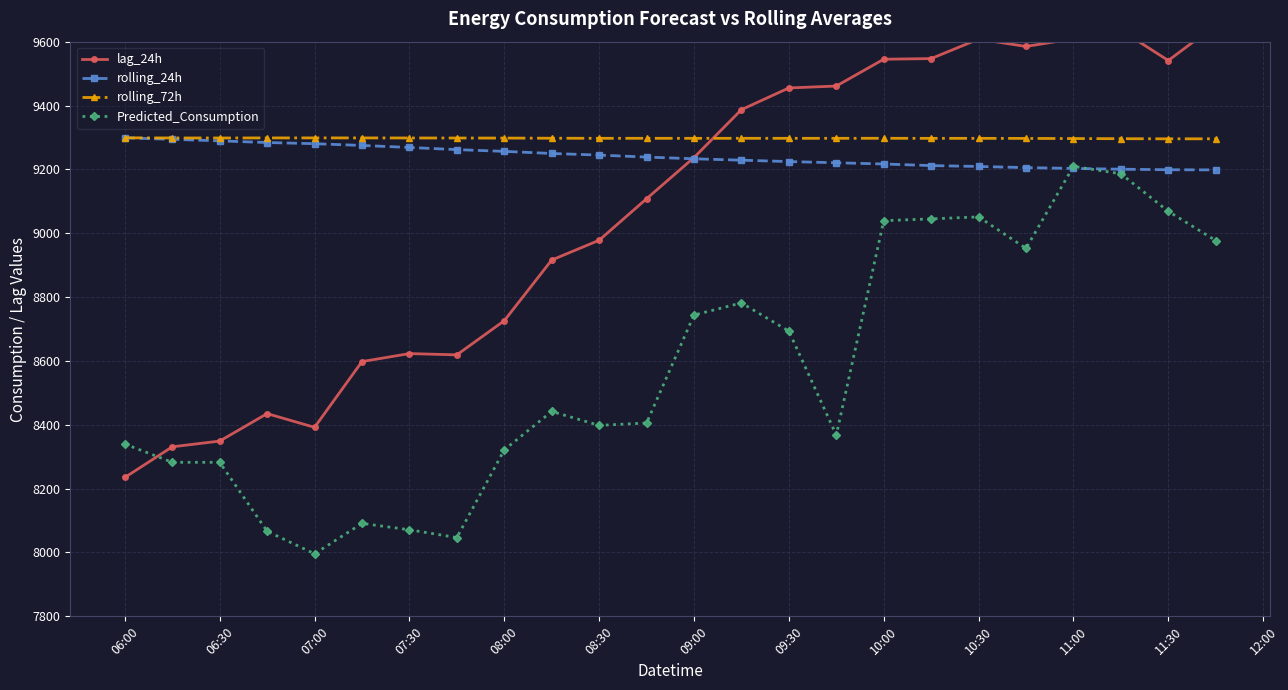

What is the highest value of the rolling_24h series?

9298.8